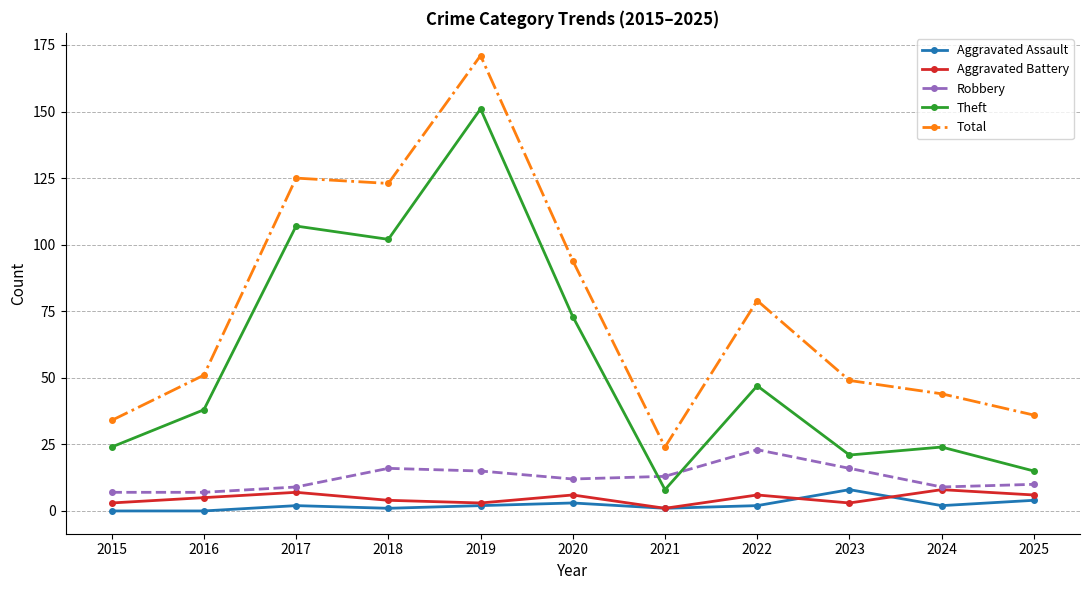

Between 2019 and 2022, which series saw the biggest shift?

Theft